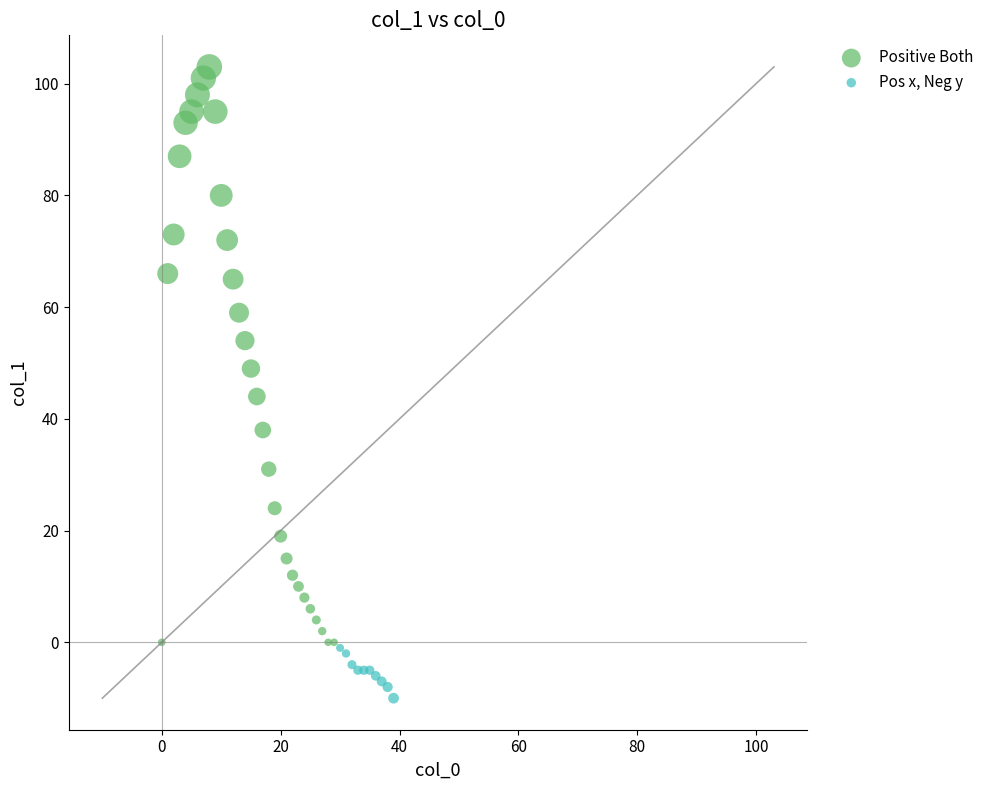

Which series reaches the minimum Y coordinate?

Pos x, Neg y